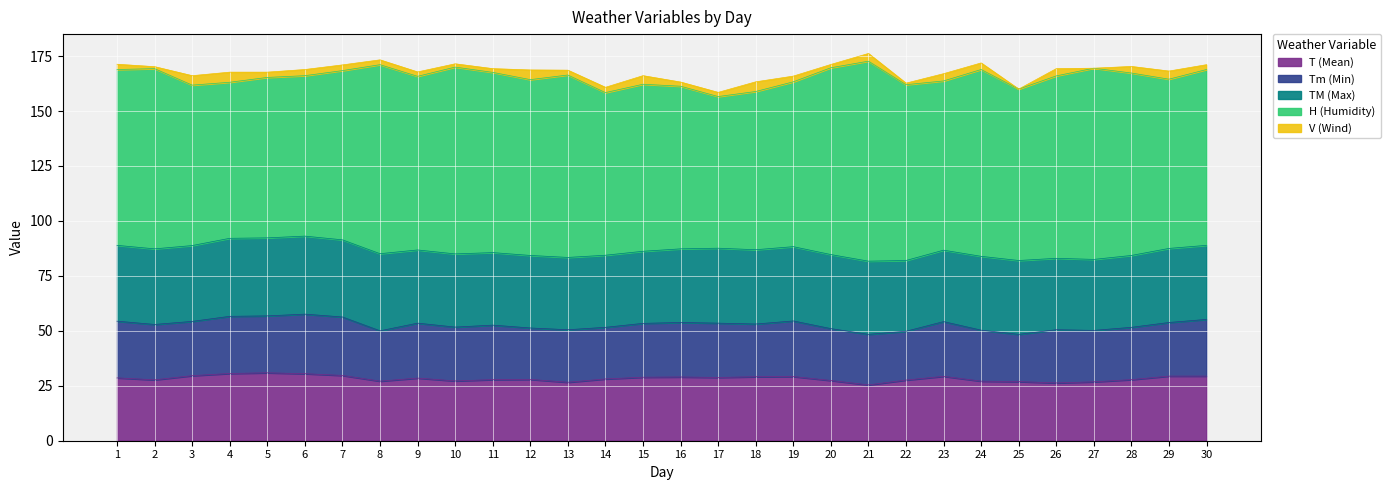

How many positive values does the V (Wind) series have?

28